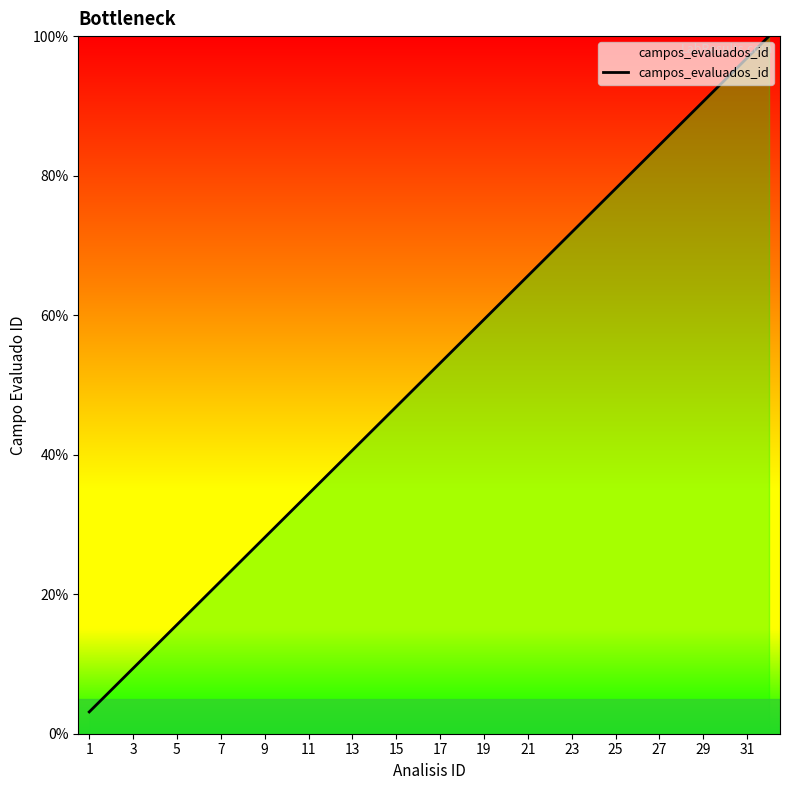

What is the sum of all values?

1650.0